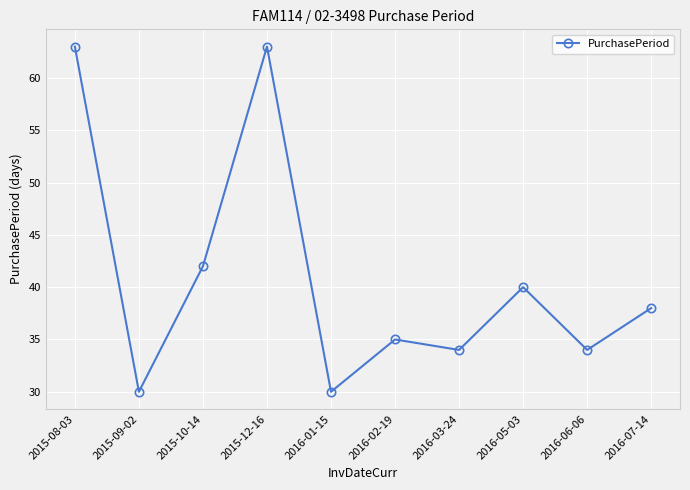

What is the difference between the maximum and minimum values?

33